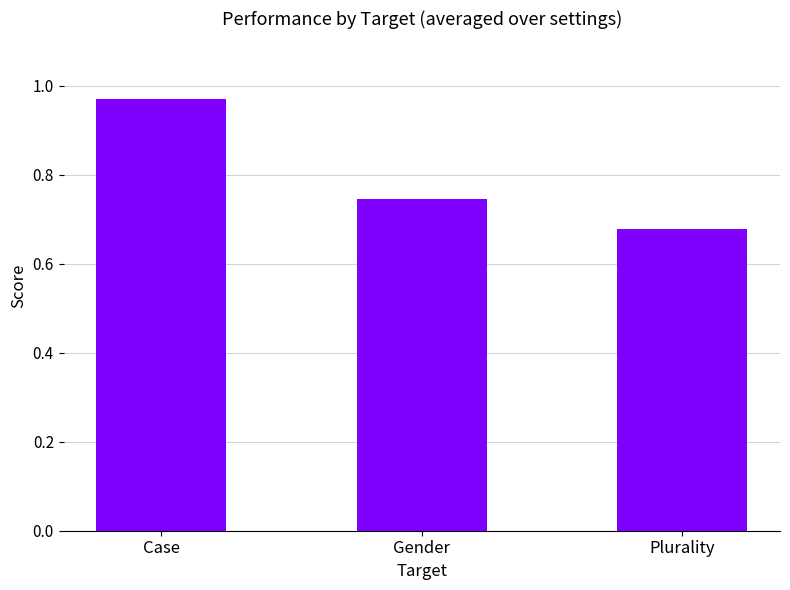

What is the change in value from Case to Plurality?

-0.3